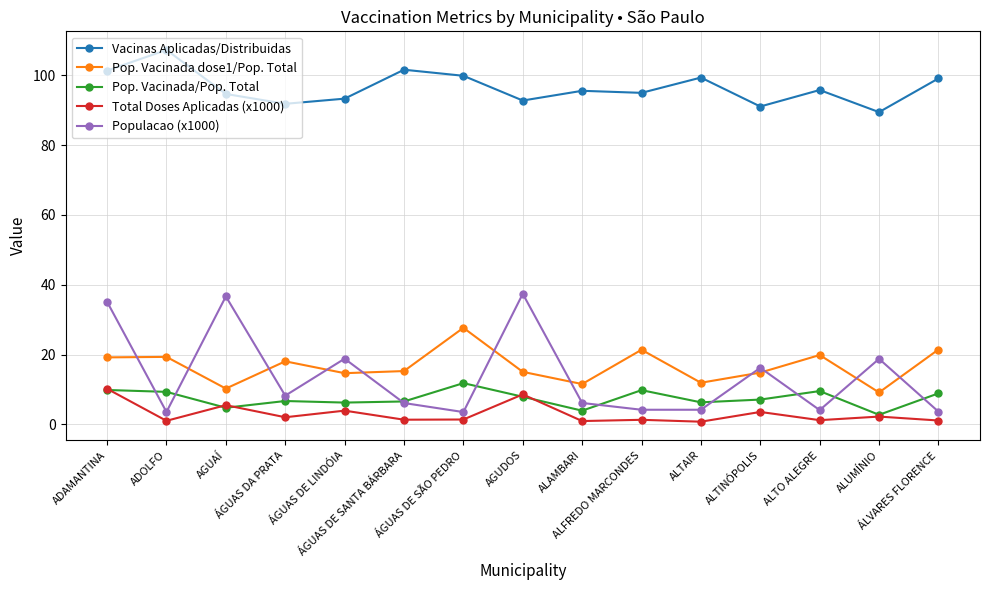

What is the sum of the Pop. Vacinada/Pop. Total values at ALTAIR and ADOLFO?

15.6